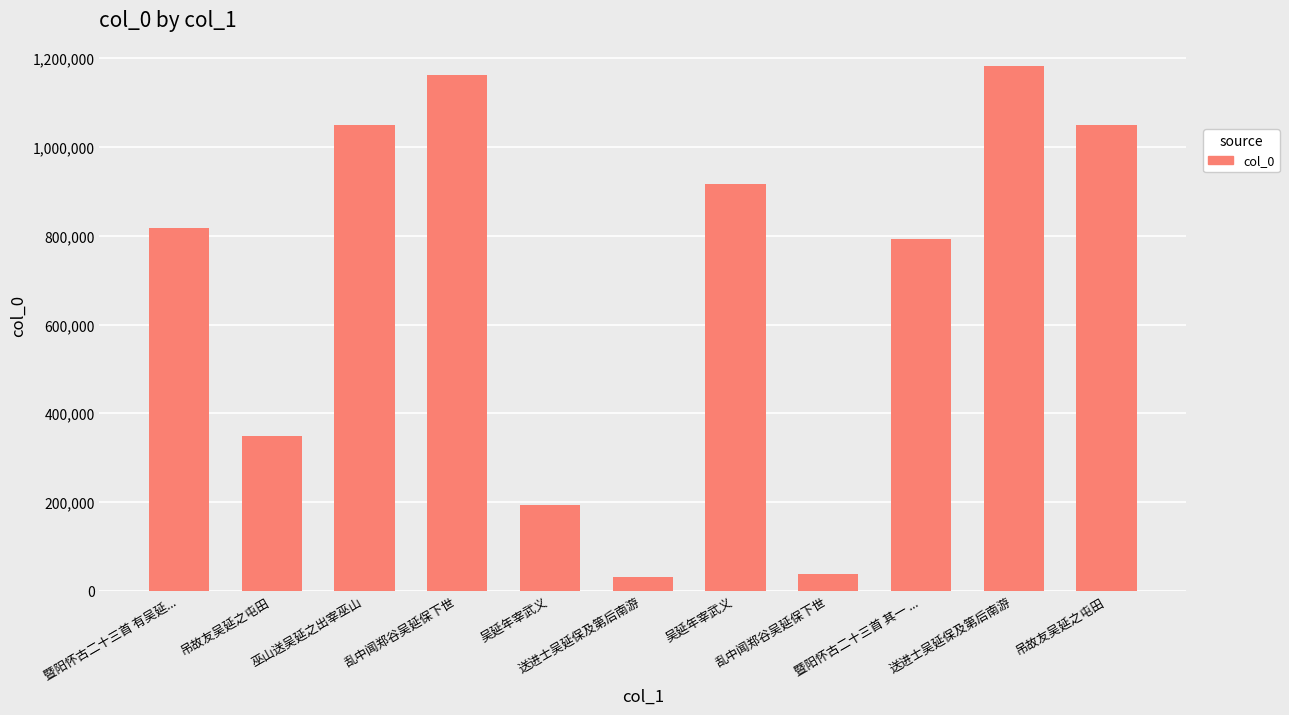

How many distinct data groups are displayed?

1